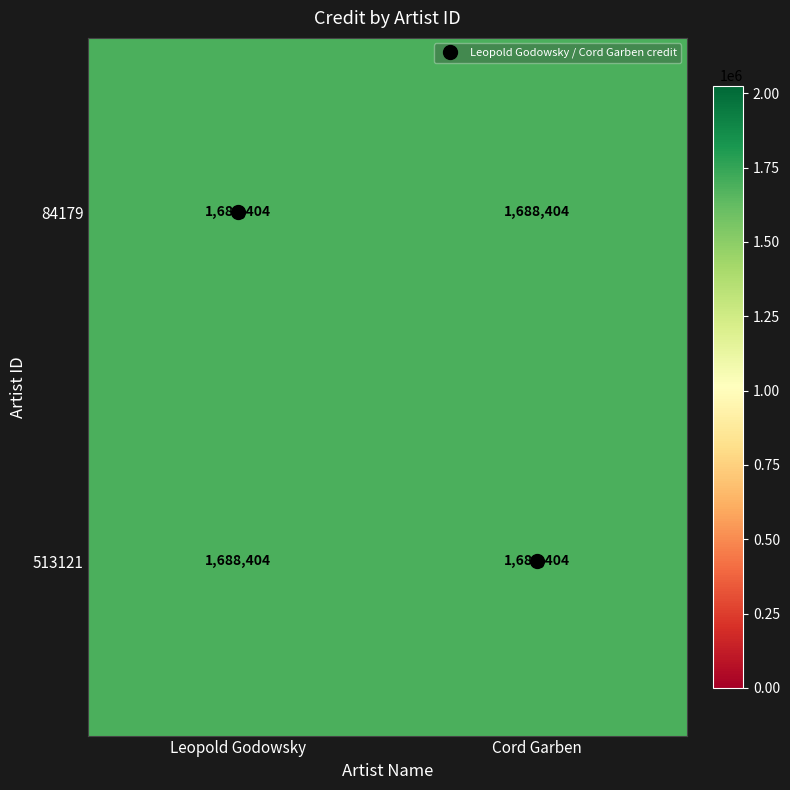

What value does the 513121 series have at Leopold Godowsky?

1688404